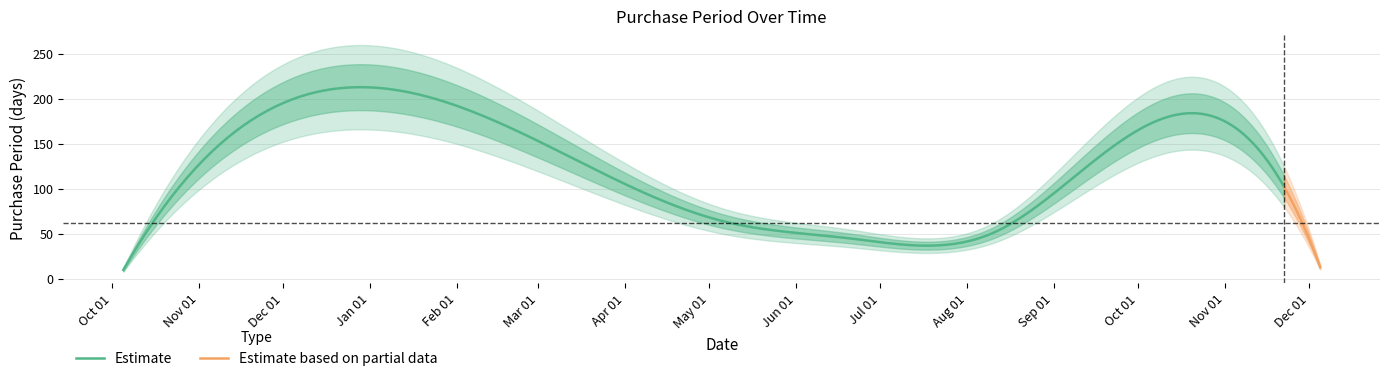

What is the change in value from 2016-05-06 to 2016-12-05?

-51